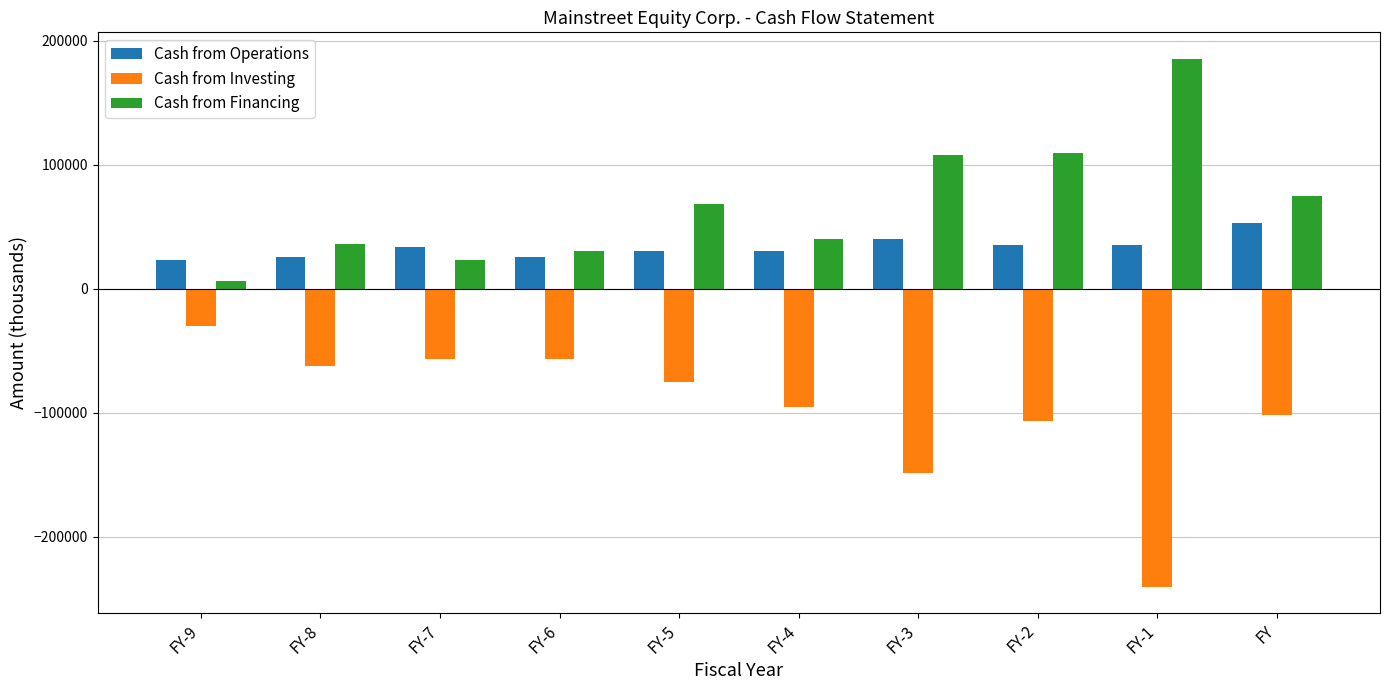

What value does the Cash from Financing series have at FY-8, to the nearest 100?

36300